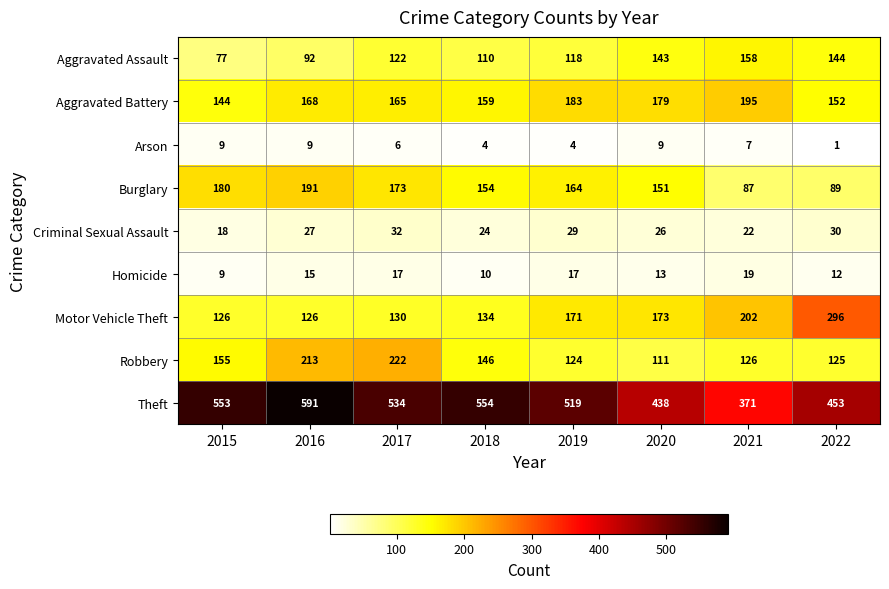

What is the maximum value shown in the chart?

591